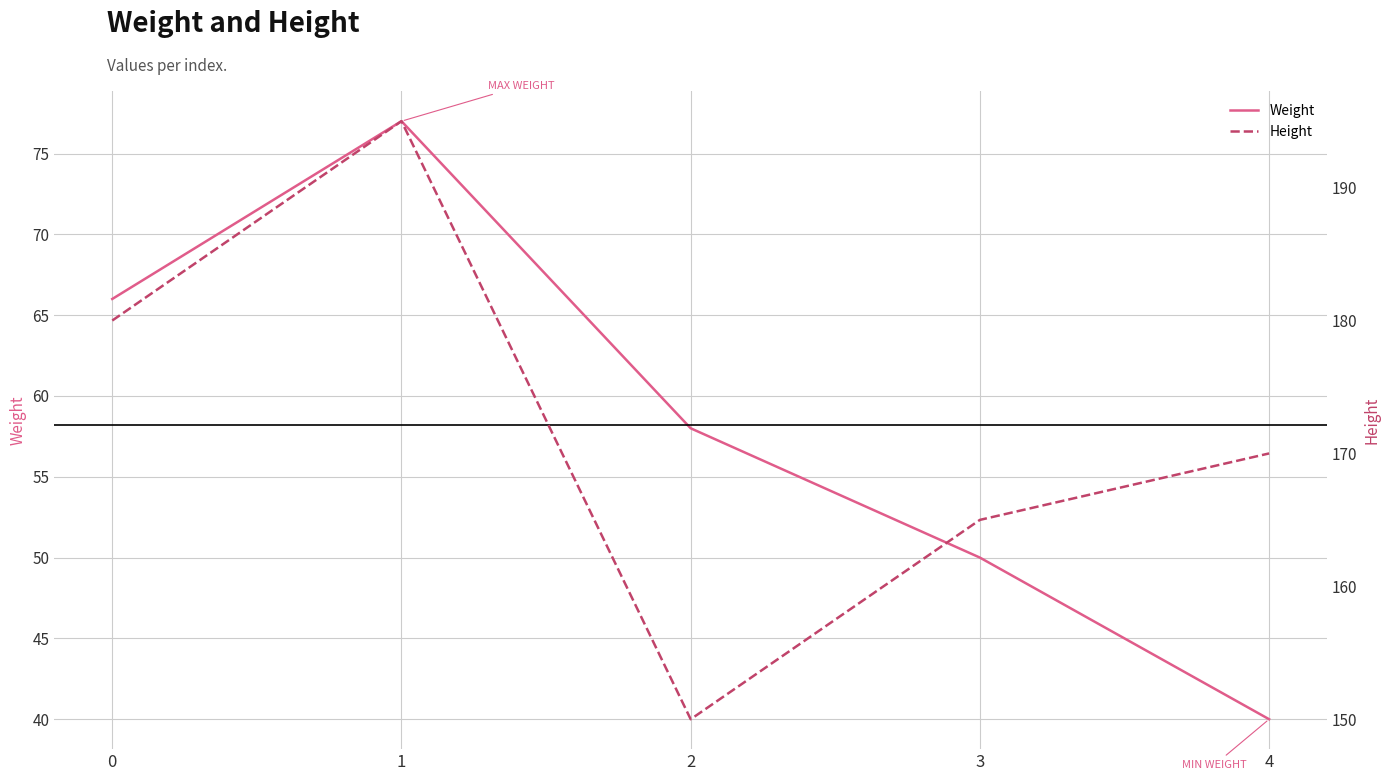

What is the maximum value for Height?

195